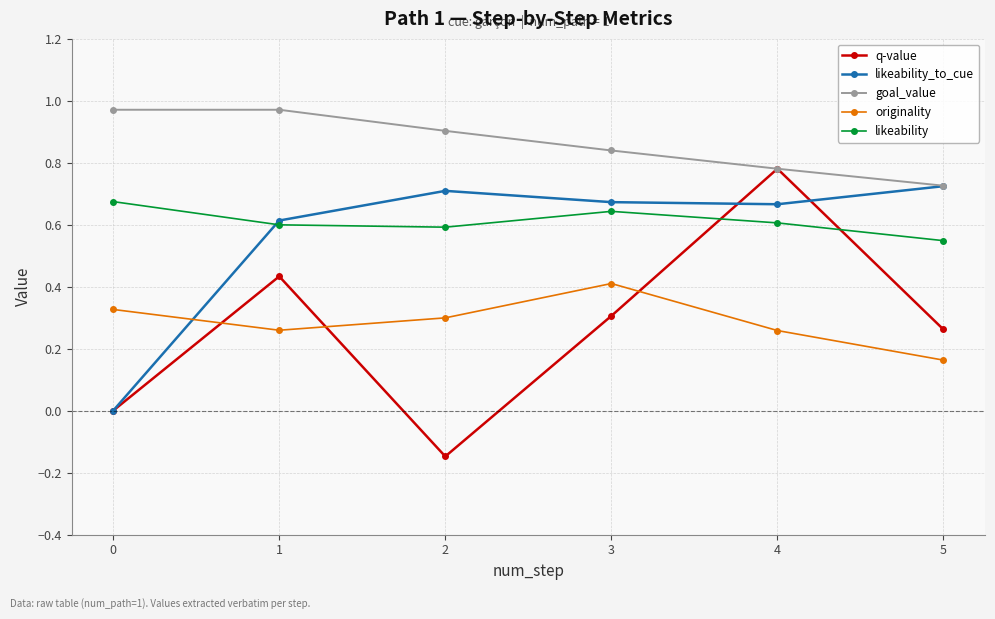

True or false: likeability and goal_value intersect in this chart.

False